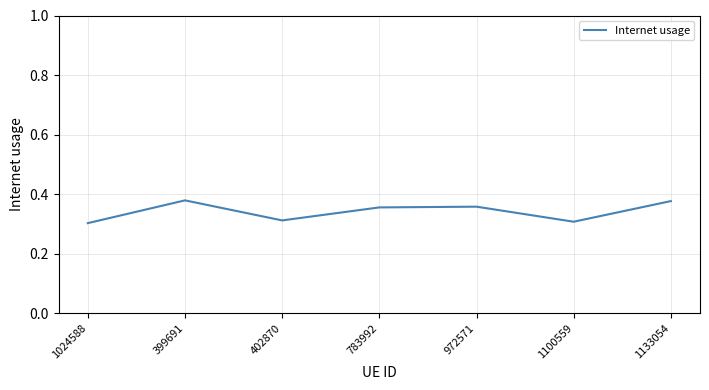

What position from the right is 1024588?

7